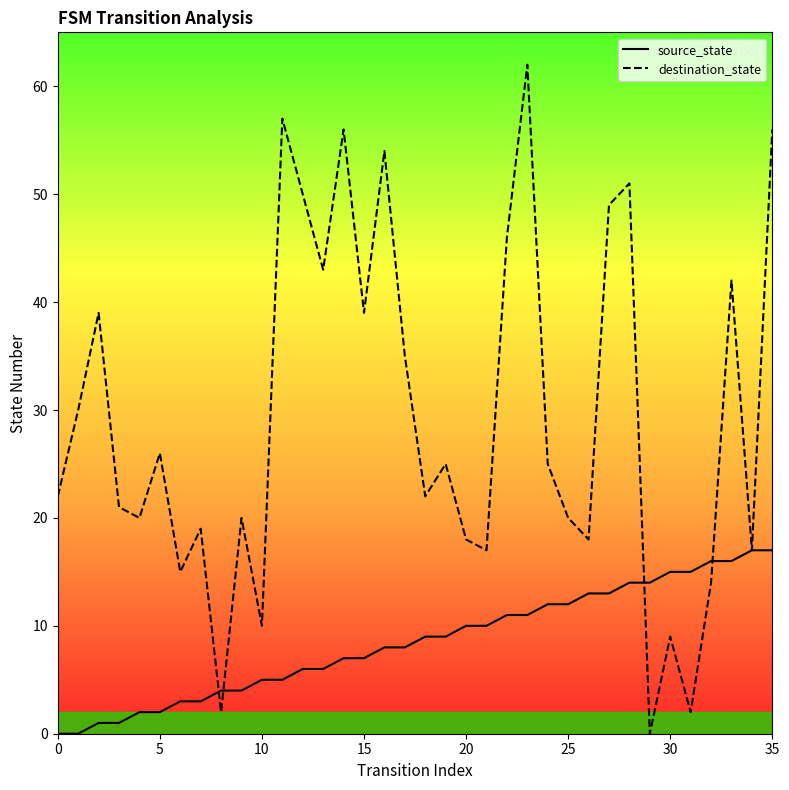

Rank the series at 30 from lowest to highest value.

destination_state, source_state